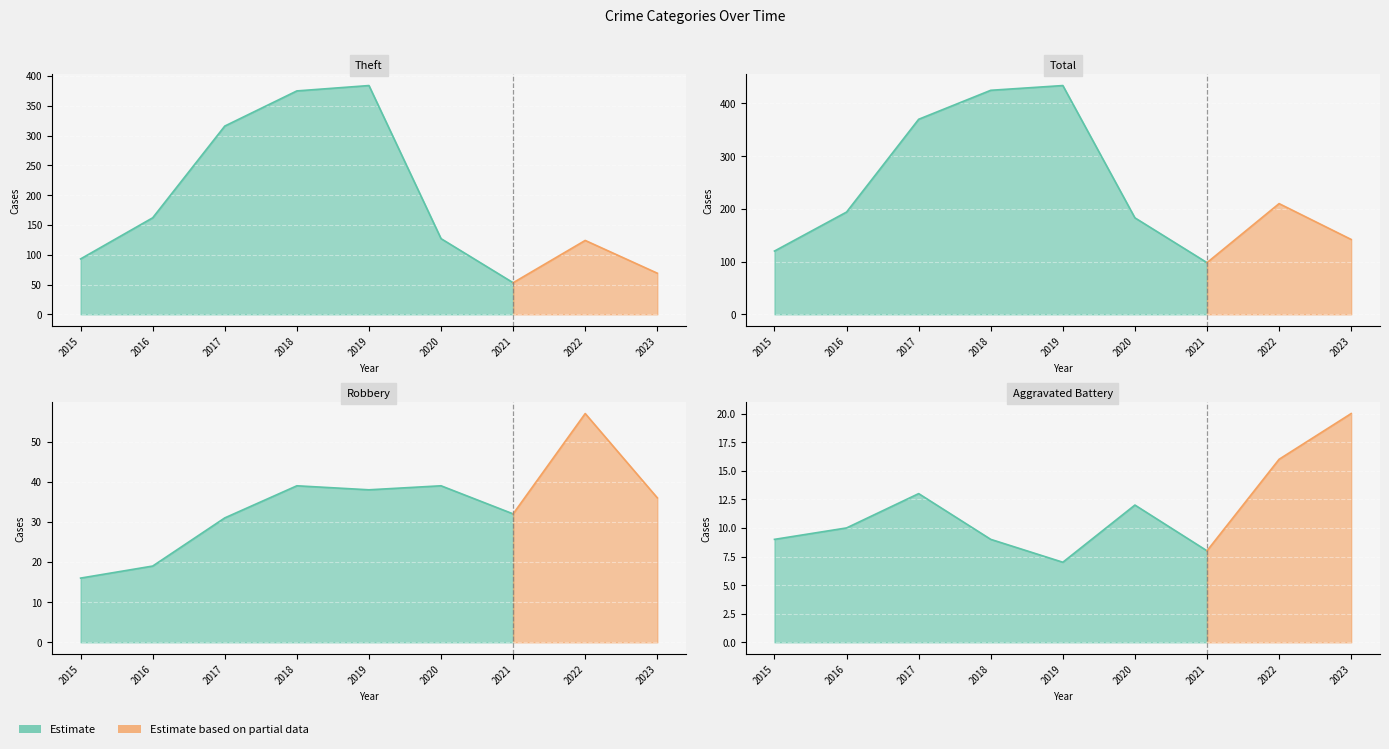

Which series changed the most between 2019 and 2021?

Total